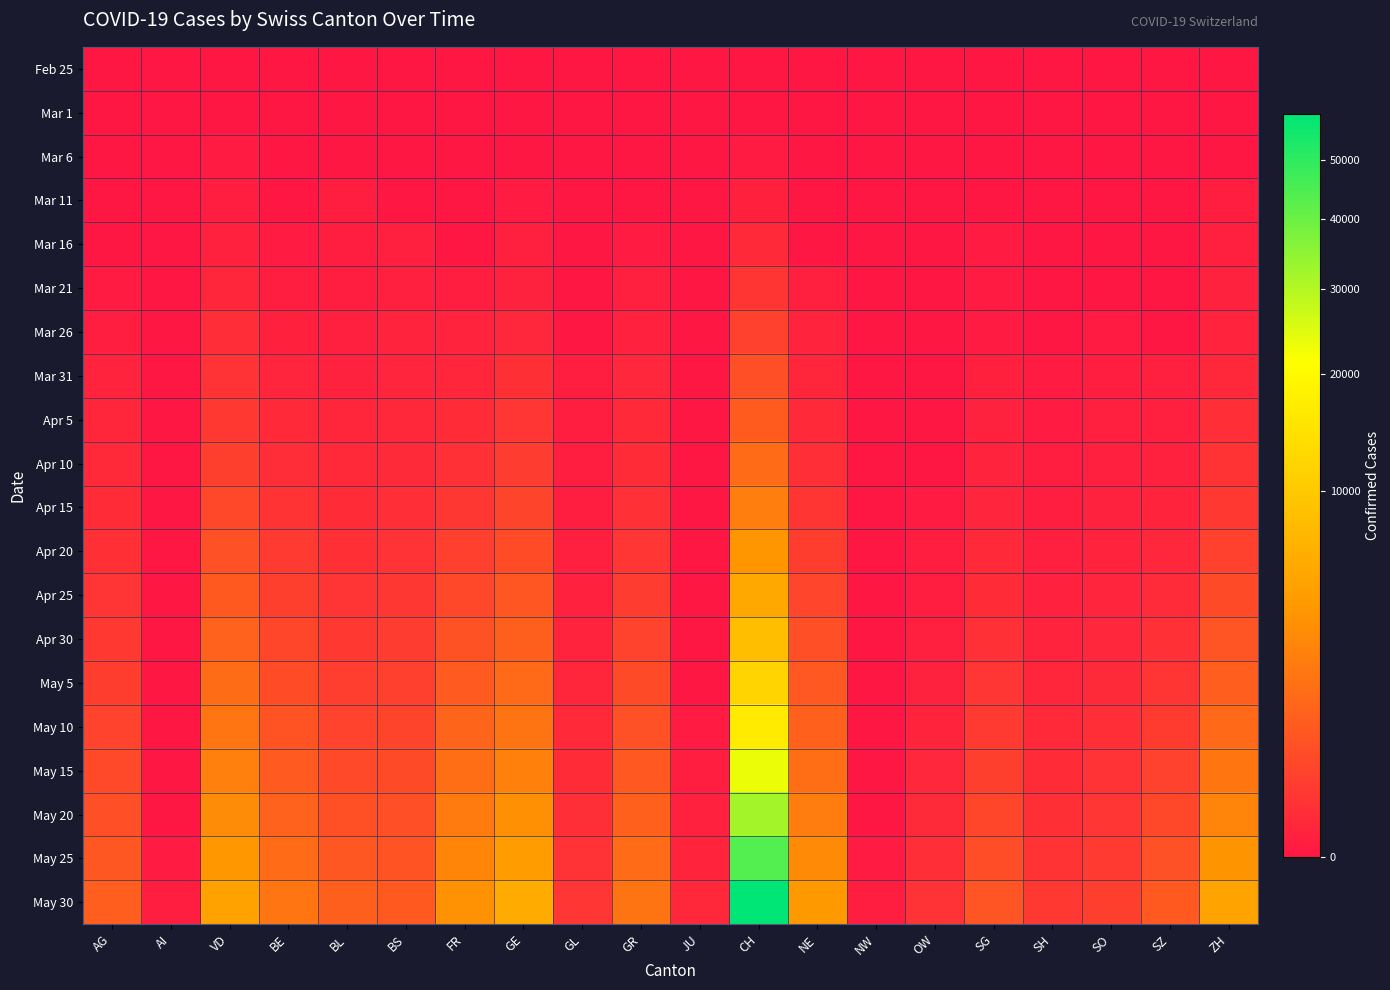

Reading left to right, list all the values displayed in this chart.

Feb 25: AG=0	AI=0	VD=0	BE=0	BL=0	BS=0	FR=0	GE=0	GL=0	GR=0	JU=0	CH=0	NE=0	NW=0	OW=0	SG=0	SH=0	SO=0	SZ=0	ZH=0
Mar 1: AG=0	AI=0	VD=0	BE=0	BL=0	BS=0	FR=0	GE=0	GL=0	GR=0	JU=0	CH=0	NE=0	NW=0	OW=0	SG=0	SH=0	SO=0	SZ=0	ZH=0
Mar 6: AG=0	AI=0	VD=1	BE=0	BL=0	BS=0	FR=0	GE=0	GL=0	GR=0	JU=0	CH=1	NE=0	NW=0	OW=0	SG=0	SH=0	SO=0	SZ=0	ZH=0
Mar 11: AG=0	AI=0	VD=3	BE=0	BL=2	BS=0	FR=0	GE=1	GL=0	GR=0	JU=0	CH=7	NE=0	NW=0	OW=0	SG=0	SH=0	SO=0	SZ=0	ZH=2
Mar 16: AG=0	AI=0	VD=8	BE=1	BL=2	BS=4	FR=0	GE=4	GL=0	GR=1	JU=0	CH=33	NE=0	NW=0	OW=0	SG=1	SH=0	SO=0	SZ=0	ZH=4
Mar 21: AG=1	AI=0	VD=22	BE=3	BL=3	BS=5	FR=2	GE=9	GL=0	GR=4	JU=0	CH=101	NE=4	NW=0	OW=0	SG=1	SH=0	SO=0	SZ=0	ZH=9
Mar 26: AG=3	AI=0	VD=52	BE=7	BL=5	BS=12	FR=11	GE=24	GL=0	GR=8	JU=0	CH=241	NE=12	NW=0	OW=0	SG=1	SH=0	SO=1	SZ=0	ZH=13
Mar 31: AG=11	AI=0	VD=85	BE=16	BL=10	BS=16	FR=20	GE=66	GL=2	GR=23	JU=0	CH=486	NE=22	NW=0	OW=0	SG=7	SH=1	SO=2	SZ=4	ZH=27
Apr 5: AG=20	AI=0	VD=140	BE=31	BL=20	BS=26	FR=43	GE=116	GL=2	GR=32	JU=0	CH=801	NE=33	NW=0	OW=0	SG=9	SH=1	SO=4	SZ=5	ZH=53
Apr 10: AG=29	AI=0	VD=214	BE=52	BL=28	BS=35	FR=71	GE=179	GL=2	GR=45	JU=0	CH=1327	NE=55	NW=0	OW=0	SG=12	SH=2	SO=6	SZ=8	ZH=89
Apr 15: AG=44	AI=0	VD=335	BE=91	BL=43	BS=56	FR=124	GE=280	GL=3	GR=72	JU=0	CH=2186	NE=102	NW=0	OW=1	SG=17	SH=3	SO=9	SZ=14	ZH=138
Apr 20: AG=65	AI=0	VD=515	BE=155	BL=65	BS=83	FR=230	GE=432	GL=5	GR=117	JU=0	CH=3655	NE=191	NW=0	OW=2	SG=29	SH=5	SO=13	SZ=24	ZH=233
Apr 25: AG=95	AI=0	VD=730	BE=221	BL=96	BS=123	FR=356	GE=641	GL=8	GR=176	JU=0	CH=5625	NE=309	NW=0	OW=3	SG=45	SH=8	SO=17	SZ=40	ZH=381
Apr 30: AG=140	AI=0	VD=1010	BE=316	BL=139	BS=174	FR=541	GE=914	GL=12	GR=267	JU=0	CH=8463	NE=477	NW=0	OW=6	SG=71	SH=13	SO=25	SZ=67	ZH=591
May 5: AG=191	AI=0	VD=1352	BE=429	BL=194	BS=226	FR=760	GE=1256	GL=18	GR=378	JU=0	CH=11927	NE=690	NW=0	OW=10	SG=107	SH=19	SO=37	SZ=105	ZH=868
May 10: AG=267	AI=0	VD=1749	BE=572	BL=270	BS=285	FR=1058	GE=1701	GL=28	GR=515	JU=1	CH=16521	NE=972	NW=0	OW=15	SG=155	SH=30	SO=55	SZ=163	ZH=1229
May 15: AG=365	AI=0	VD=2268	BE=758	BL=369	BS=378	FR=1448	GE=2352	GL=41	GR=707	JU=3	CH=23195	NE=1439	NW=0	OW=24	SG=218	SH=45	SO=78	SZ=245	ZH=1780
May 20: AG=494	AI=0	VD=2958	BE=1011	BL=498	BS=467	FR=1940	GE=3221	GL=58	GR=960	JU=8	CH=32116	NE=2079	NW=0	OW=37	SG=313	SH=66	SO=109	SZ=362	ZH=2527
May 25: AG=659	AI=1	VD=3800	BE=1325	BL=671	BS=583	FR=2568	GE=4349	GL=81	GR=1289	JU=15	CH=43736	NE=2889	NW=1	OW=55	SG=436	SH=93	SO=152	SZ=521	ZH=3556
May 30: AG=865	AI=2	VD=4825	BE=1726	BL=892	BS=734	FR=3362	GE=5793	GL=110	GR=1714	JU=27	CH=58574	NE=3929	NW=2	OW=79	SG=598	SH=129	SO=212	SZ=728	ZH=4893